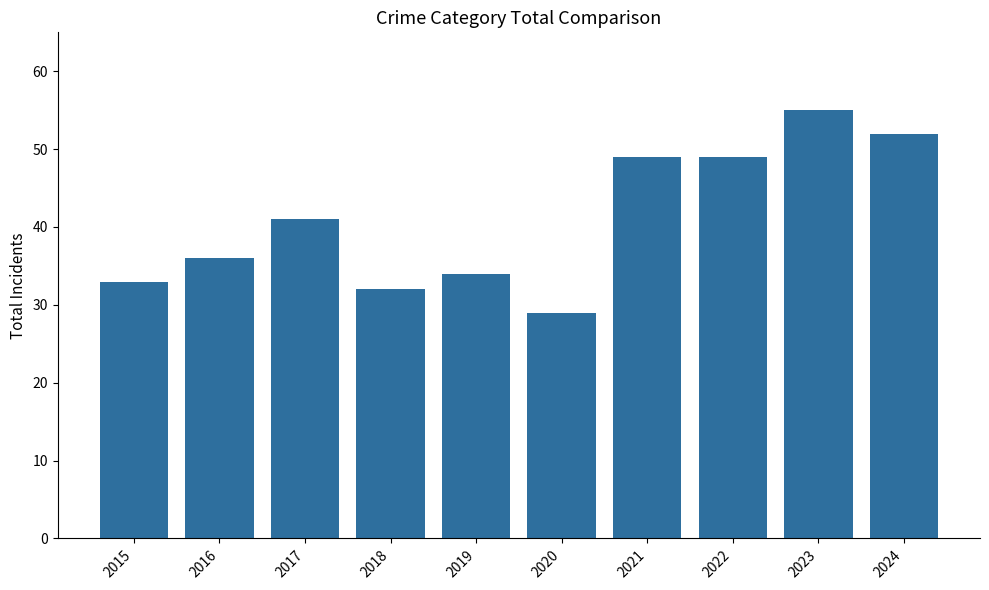

The value at 2019 is 19. True or false?

False